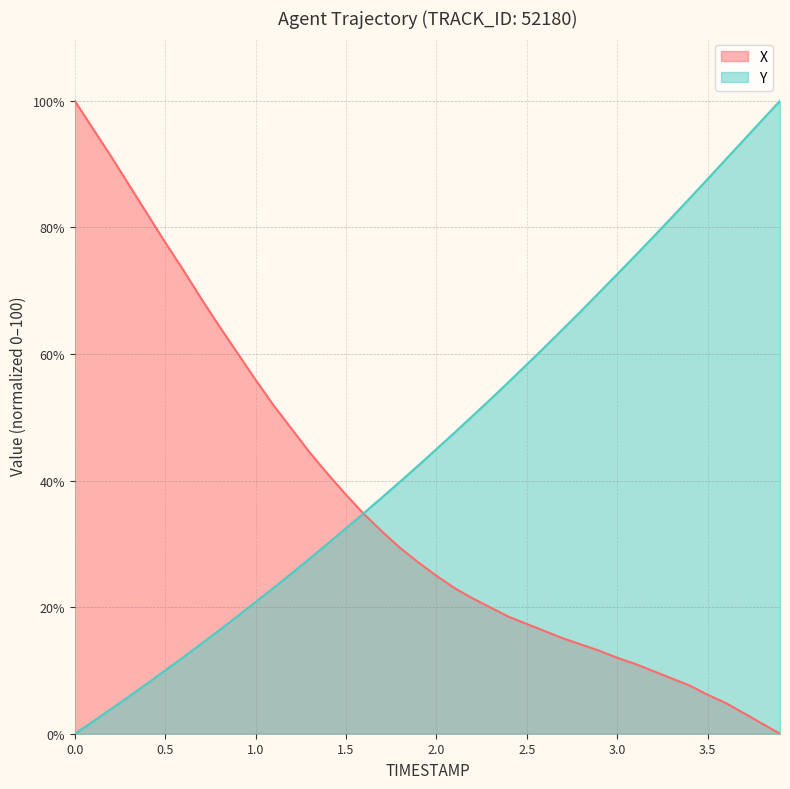

Which label corresponds to the smallest value in the chart?

3.9